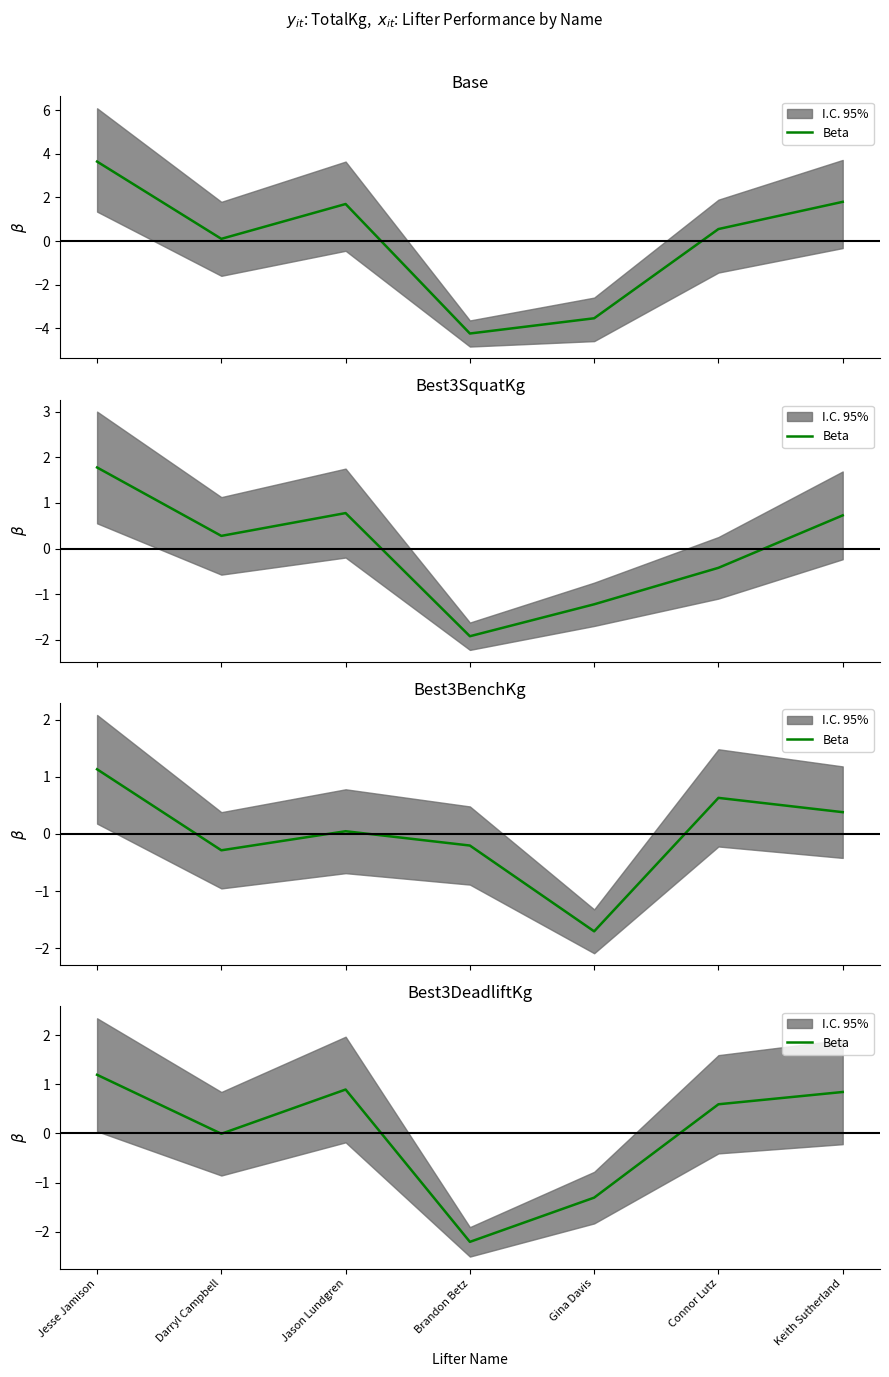

How many lines are shown in the chart?

1